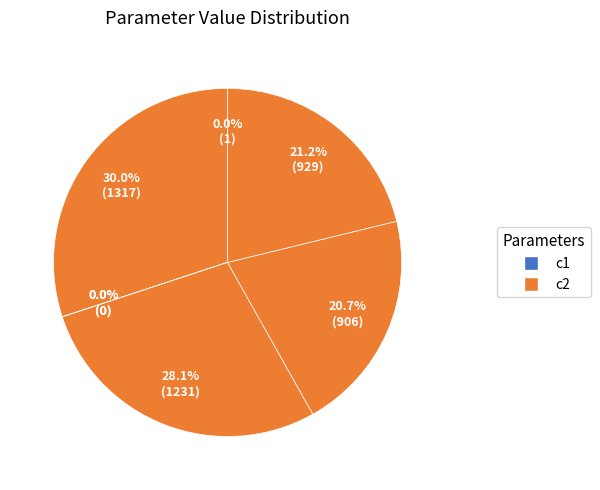

To the nearest percent, what is the average slice percentage?

14%